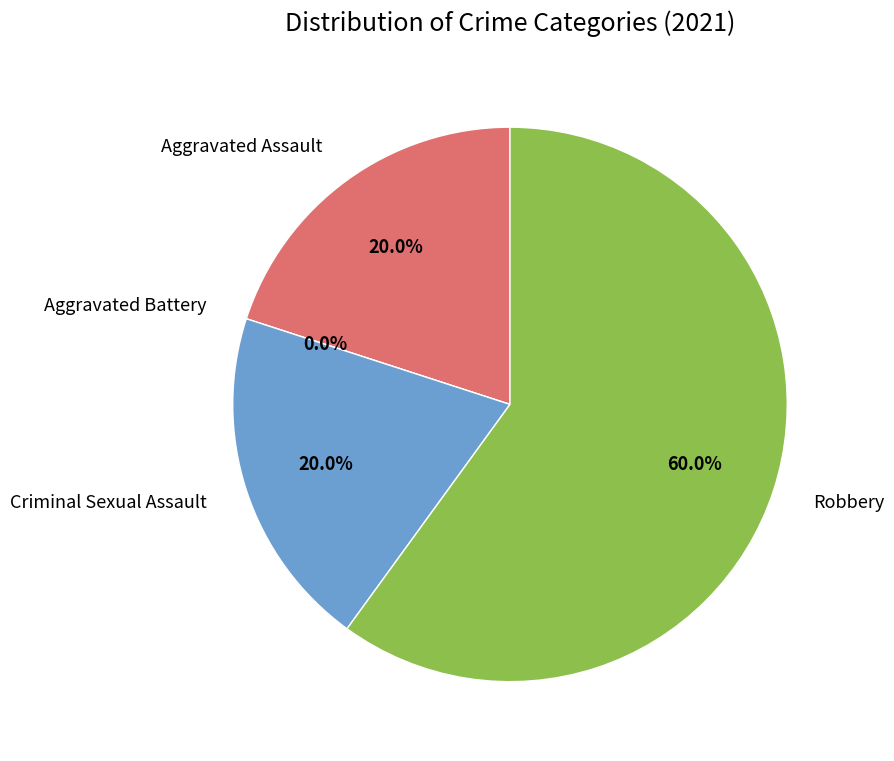

True or false: Criminal Sexual Assault accounts for 35% of the total.

False